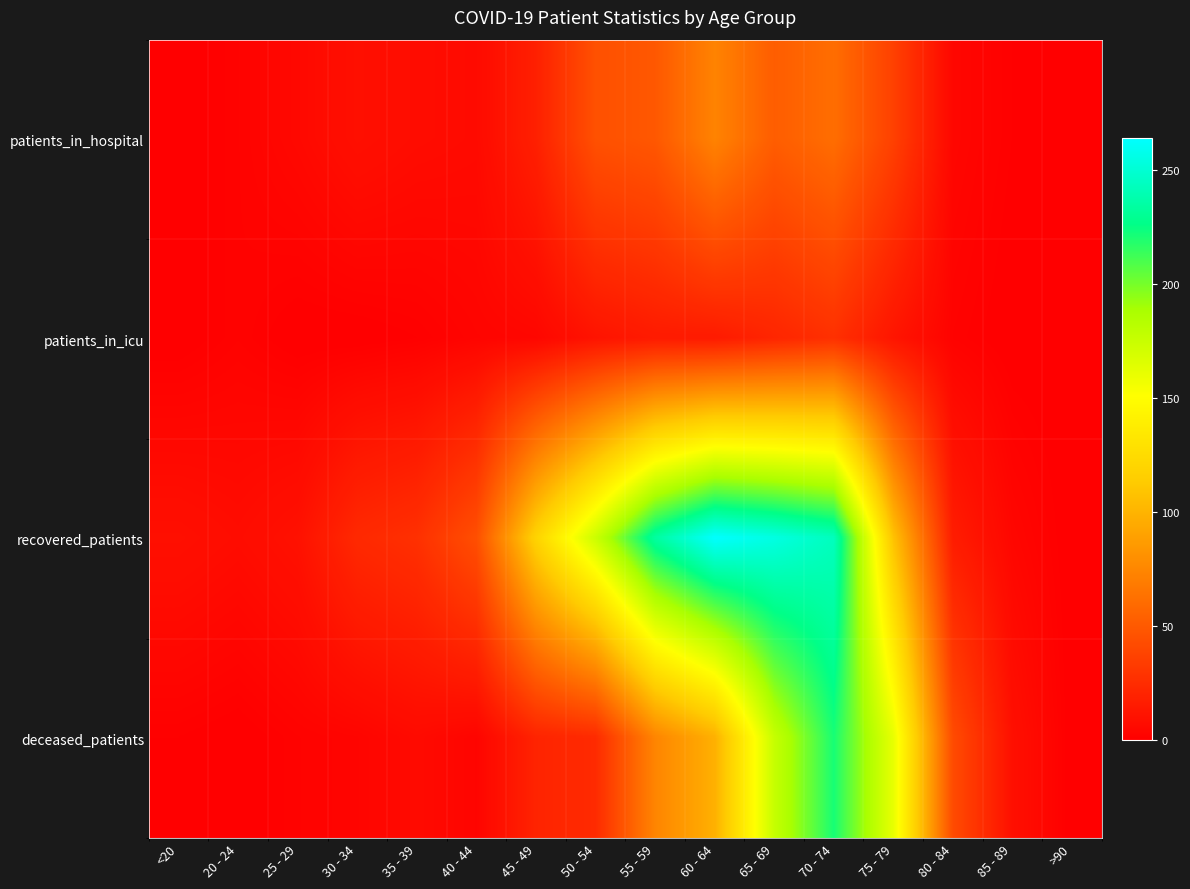

How many distinct data groups are displayed?

4